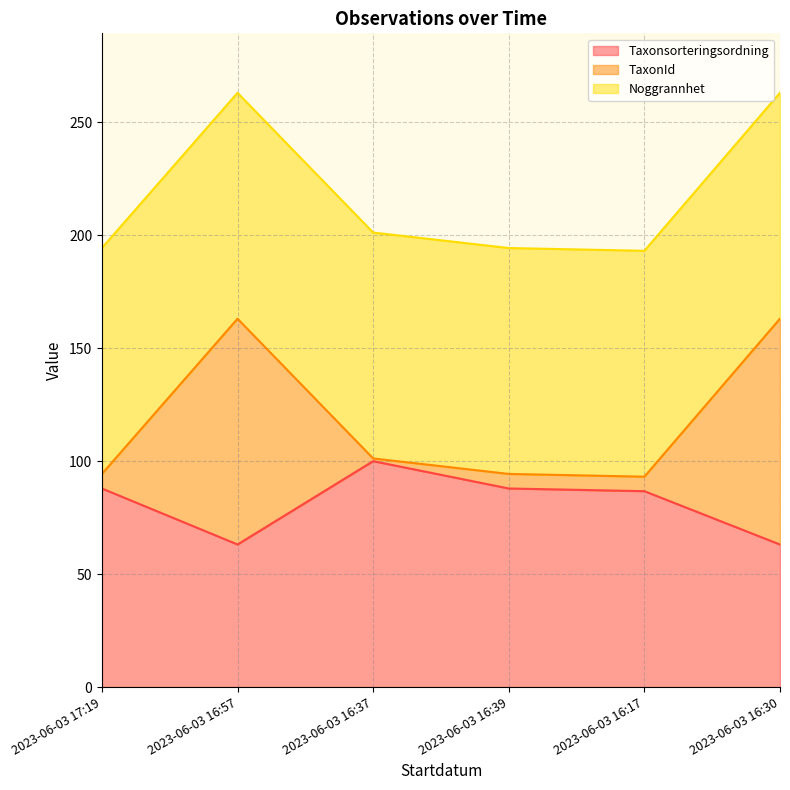

True or false: Taxonsorteringsordning has a value of 102.6 at 2023-06-03 16:57.

False